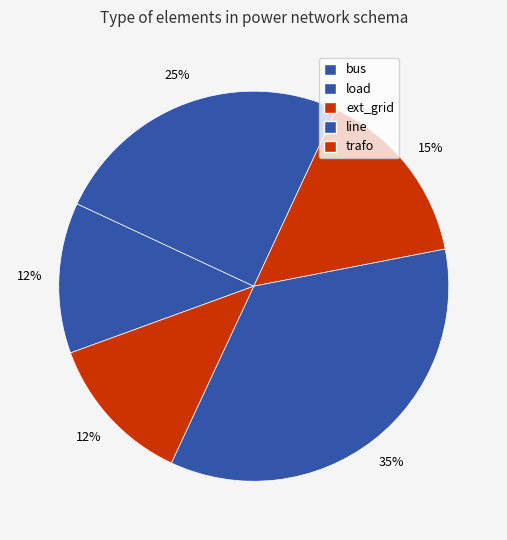

How many slices are in this pie chart?

5